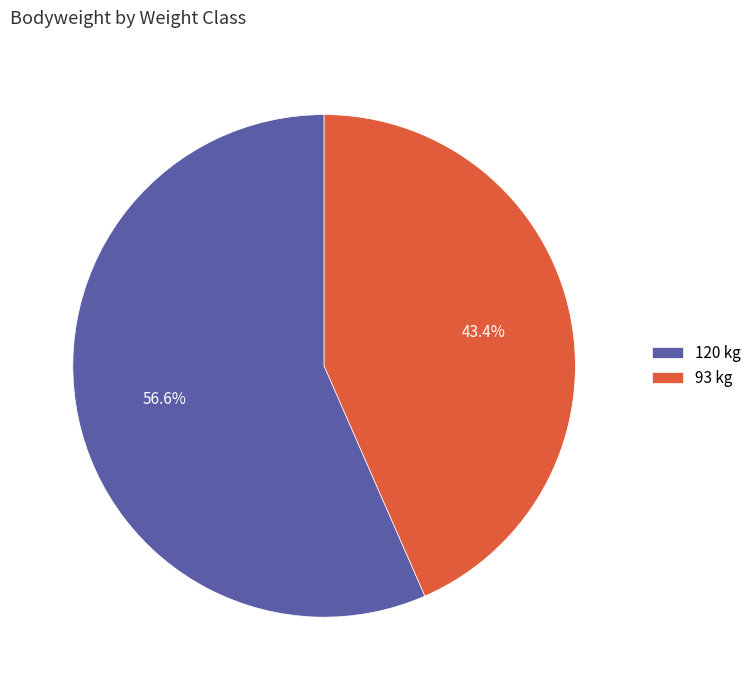

Which slice is the smallest?

93